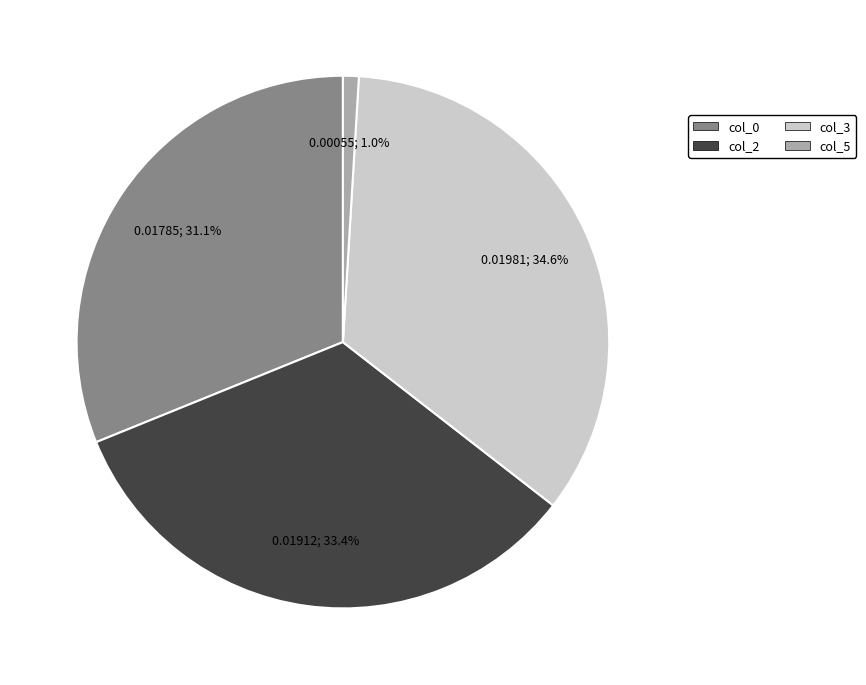

Is there a majority slice in this chart?

No